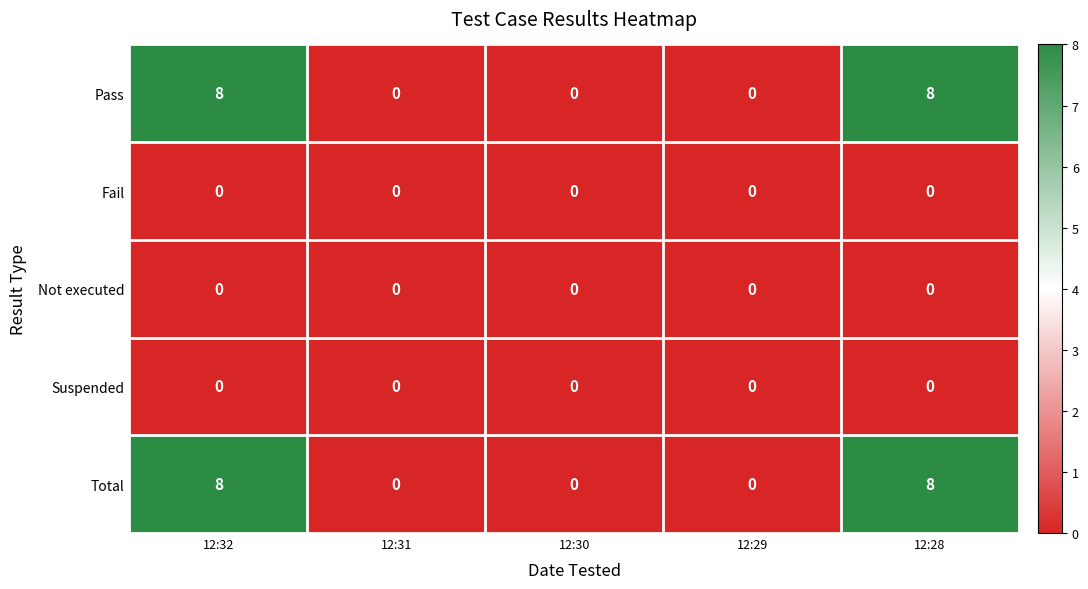

What is the maximum value shown in the chart?

8